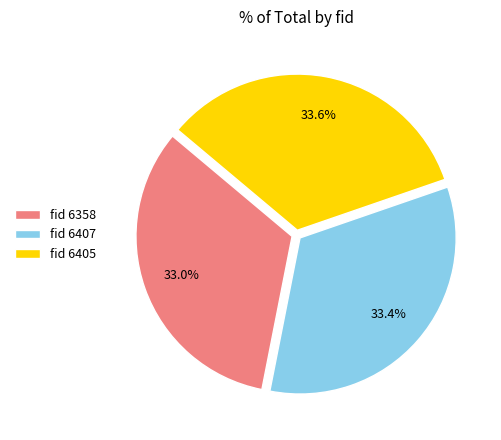

Between fid 6405 and fid 6358, which is larger?

fid 6405